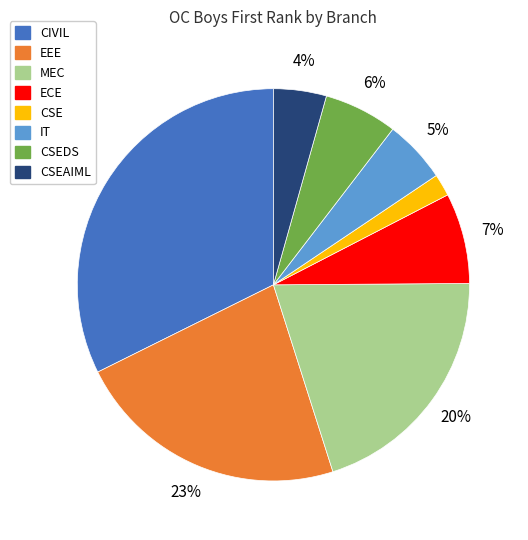

To the nearest percent, what is the average slice percentage?

12%